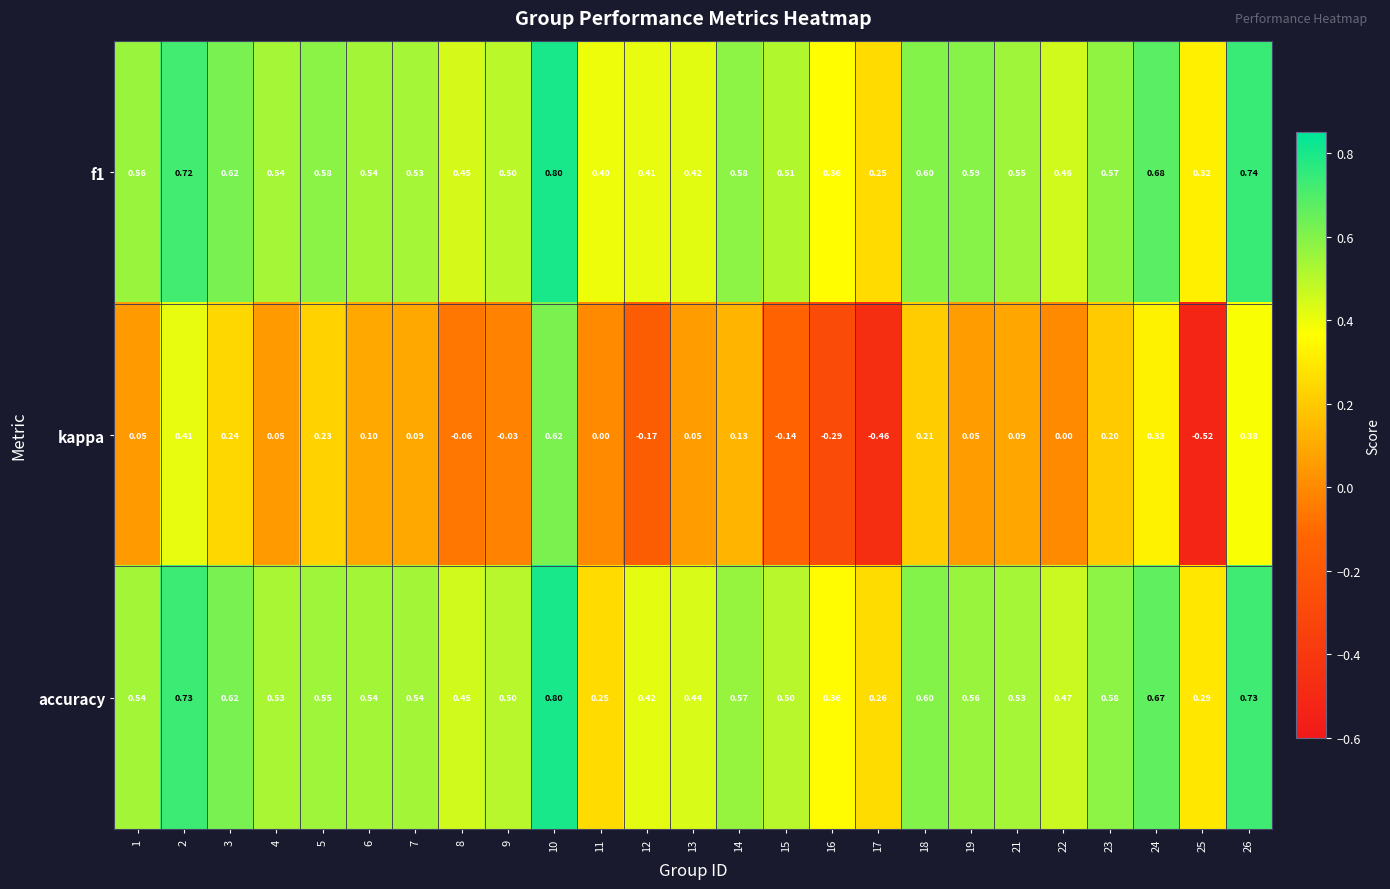

What is the spread (max minus min) of values at 21?

0.5